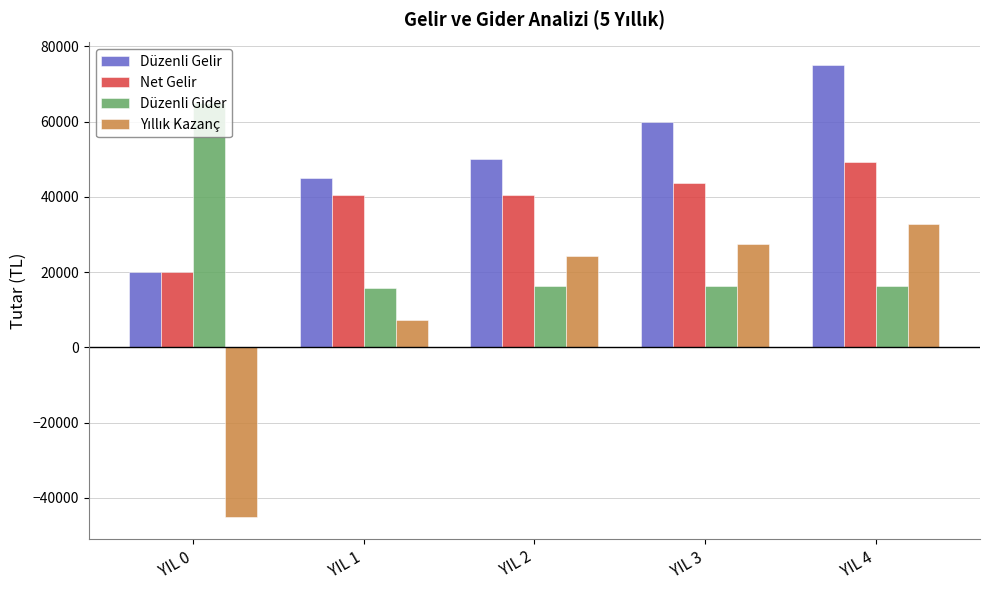

Which series has the largest total across all categories?

Düzenli Gelir